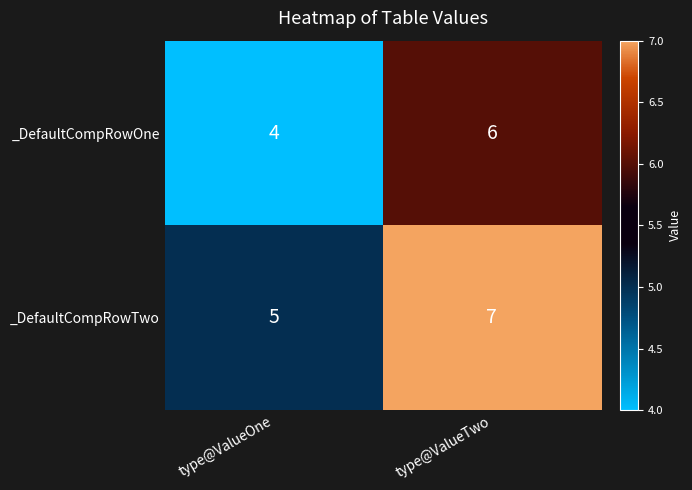

What is the total value across all series at type@ValueOne?

9